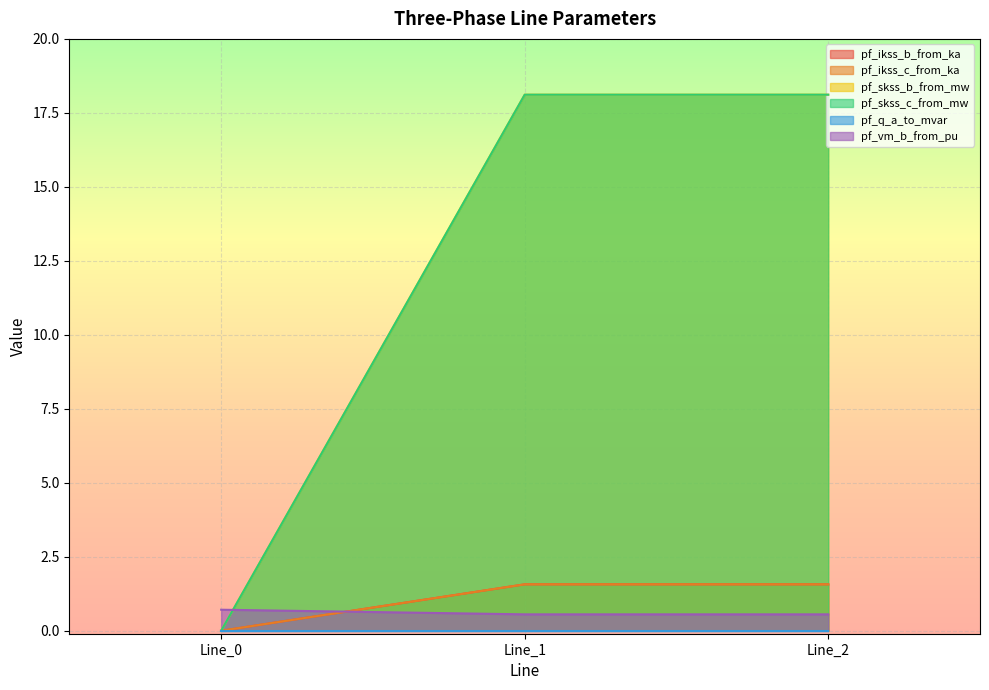

True or false: pf_ikss_c_from_ka has a value of 0.0 at Line_0.

True